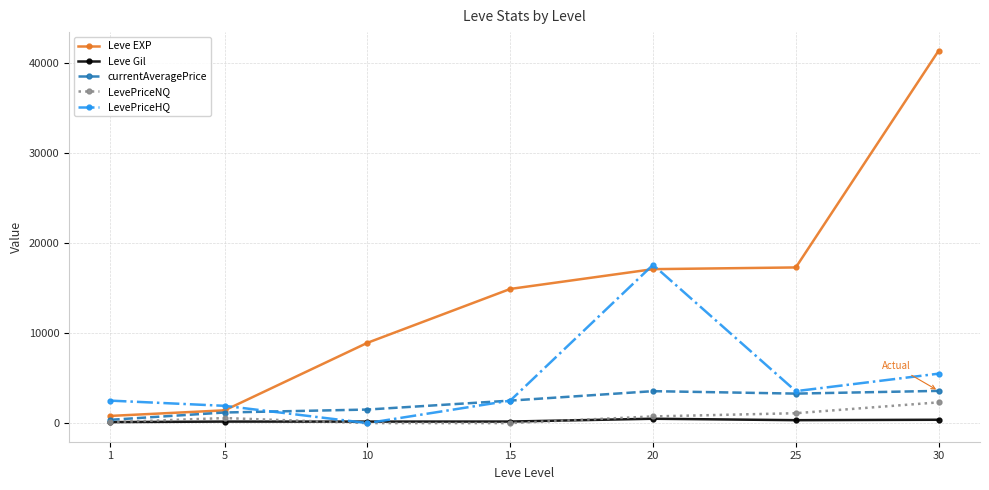

Between 1 and 20, which series saw the biggest shift?

Leve EXP